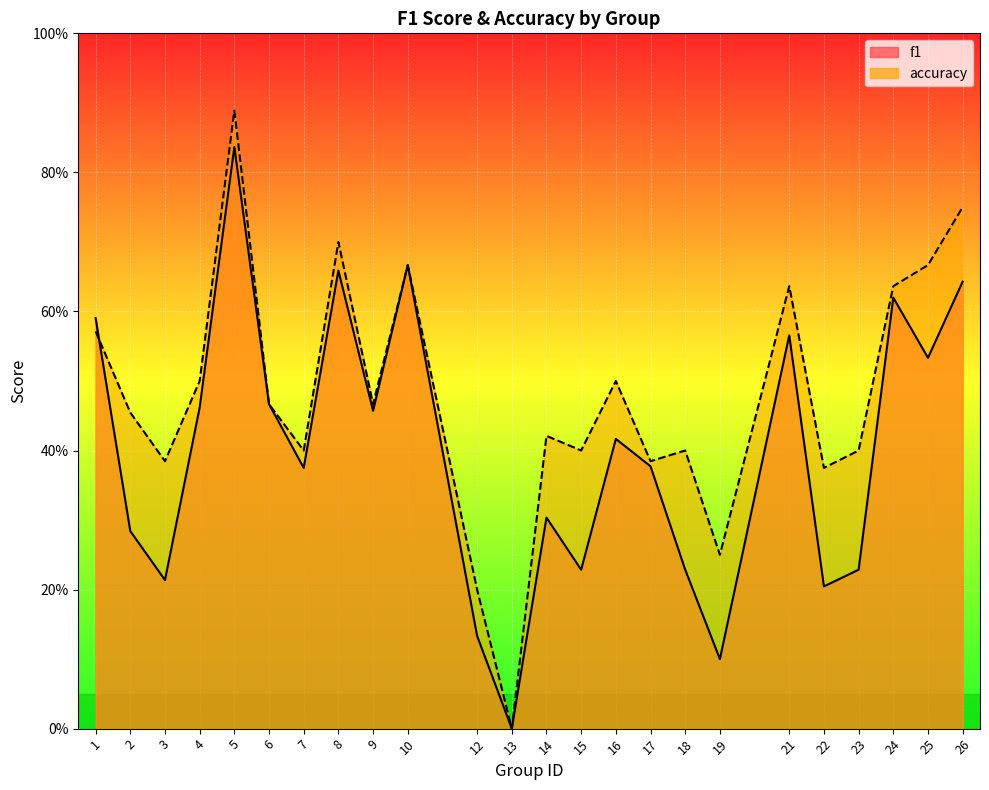

Which has a higher value, 12 or 22?

22